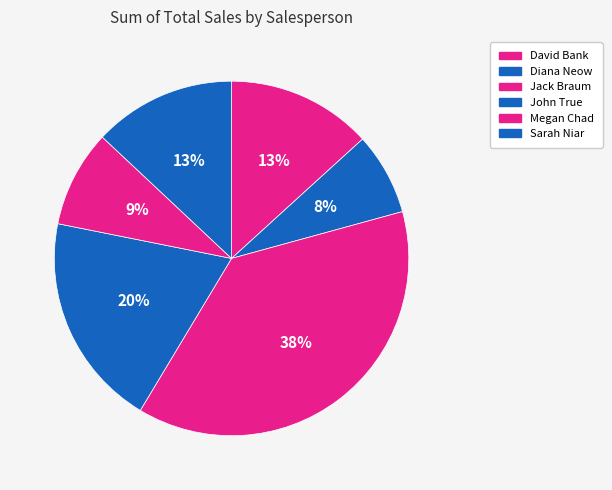

To the nearest percent, what is the difference between the largest and smallest slice percentages?

30%